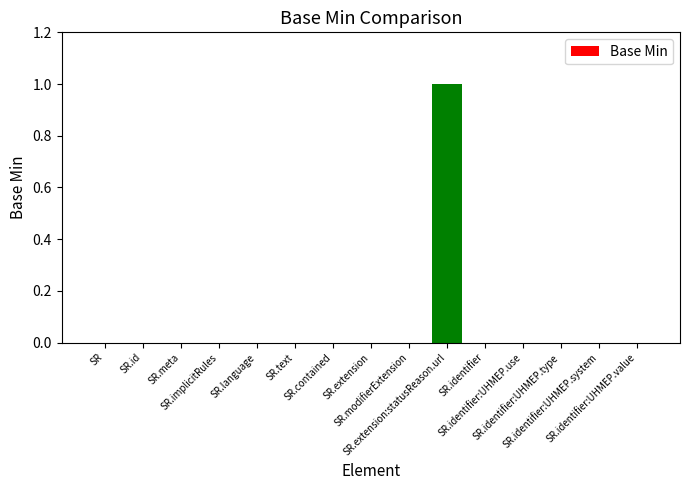

How many values are between 0 and 1?

15